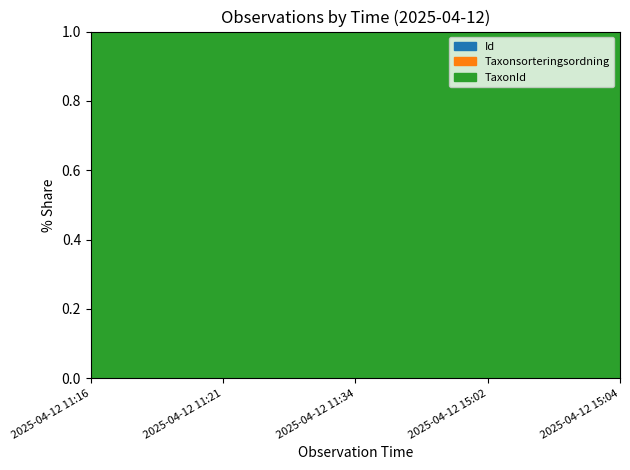

The value of TaxonId at 2025-04-12 15:02 is 3703. True or false?

False